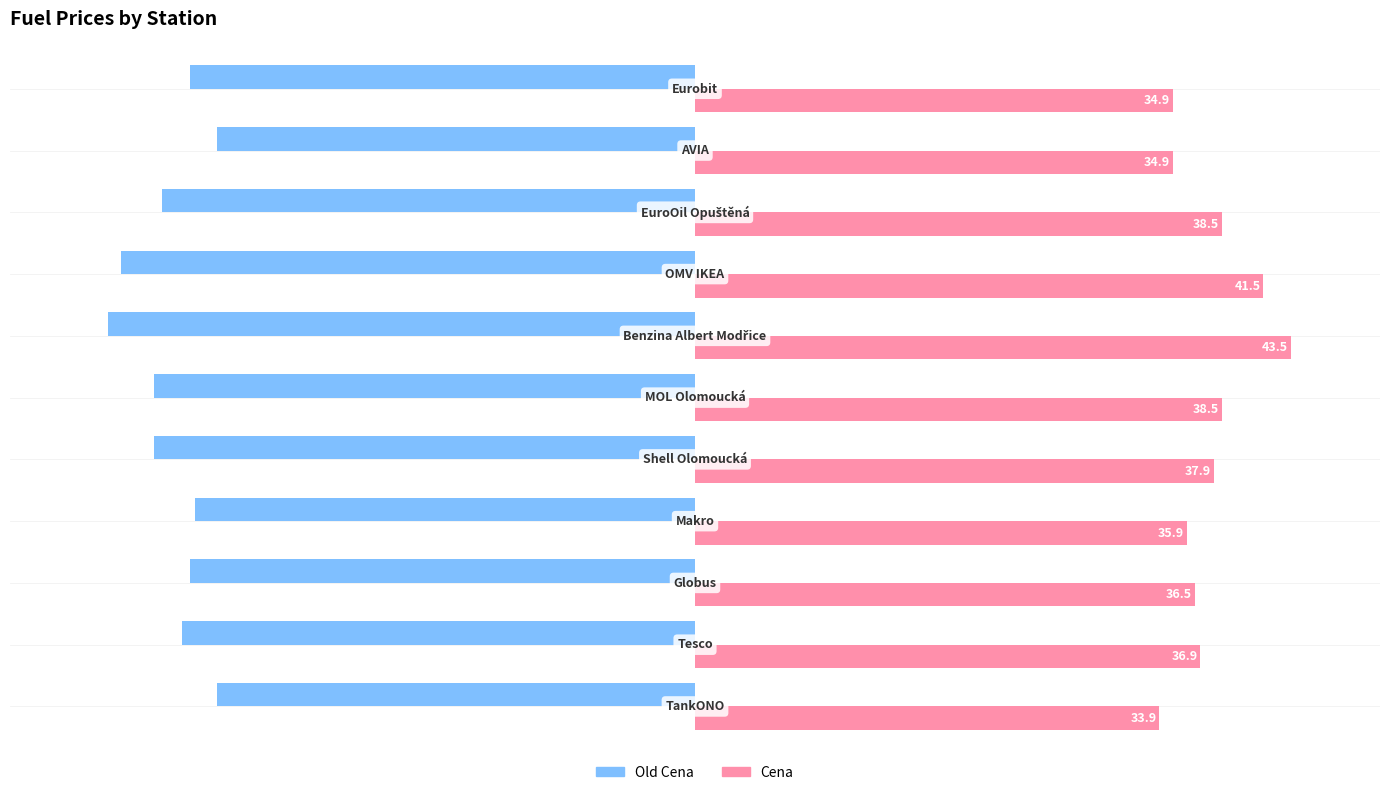

How many series are shown in this chart?

2